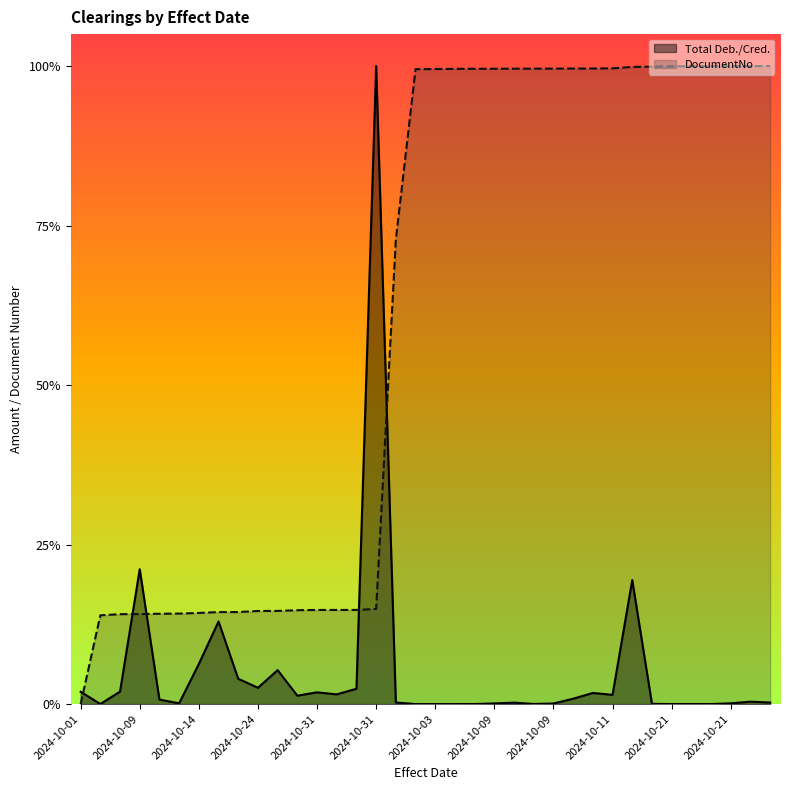

What are all the series names shown in the legend?

Total Deb./Cred., DocumentNo